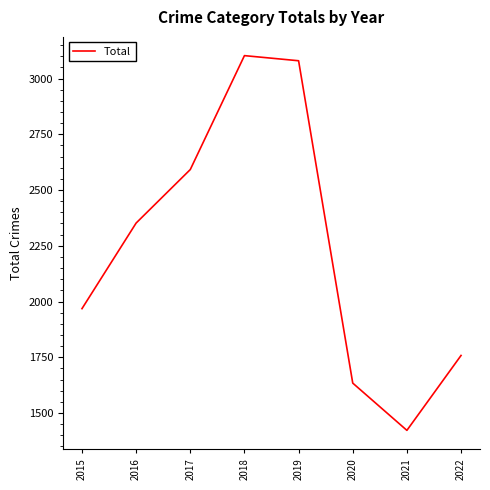

How many distinct data groups are displayed?

1